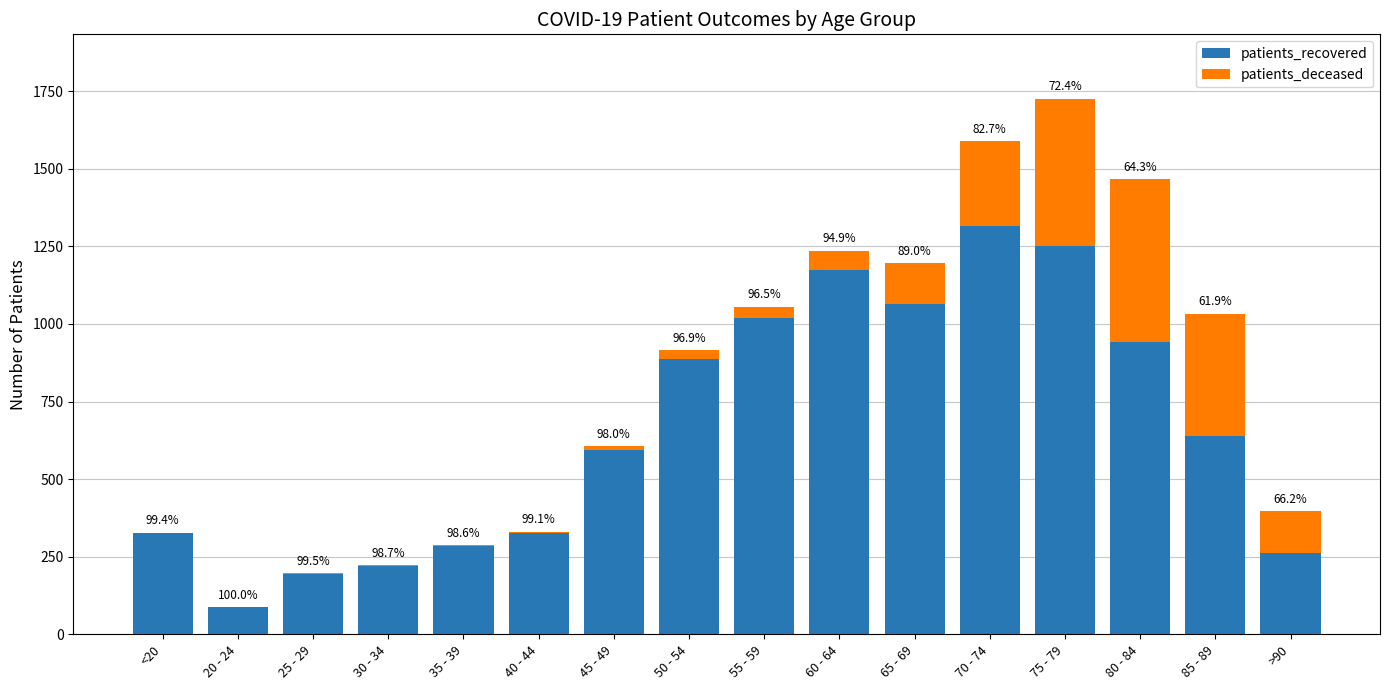

What are all the series names shown in the legend?

patients_recovered, patients_deceased